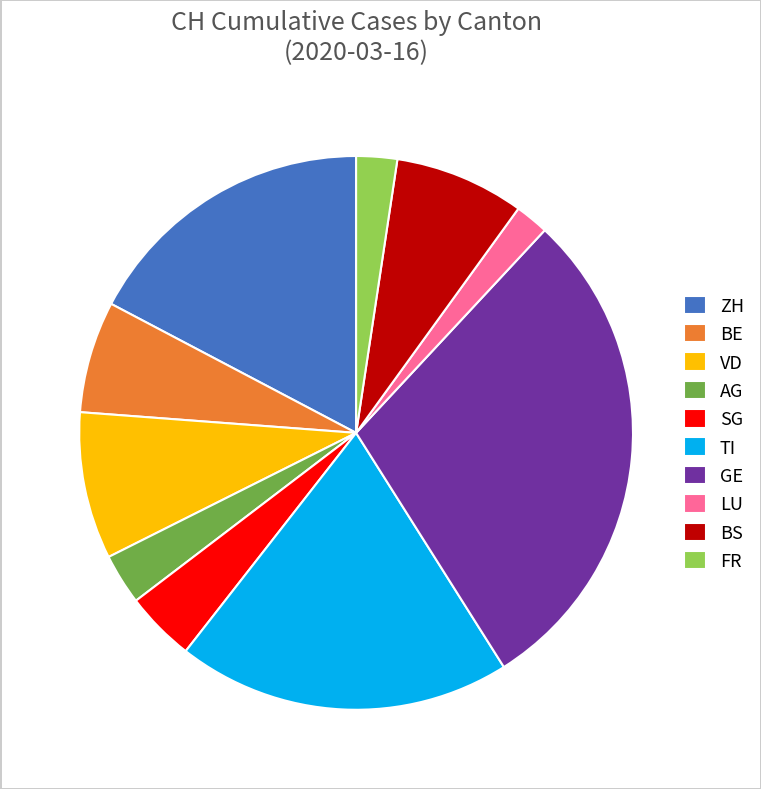

Is there a majority slice in this chart?

No